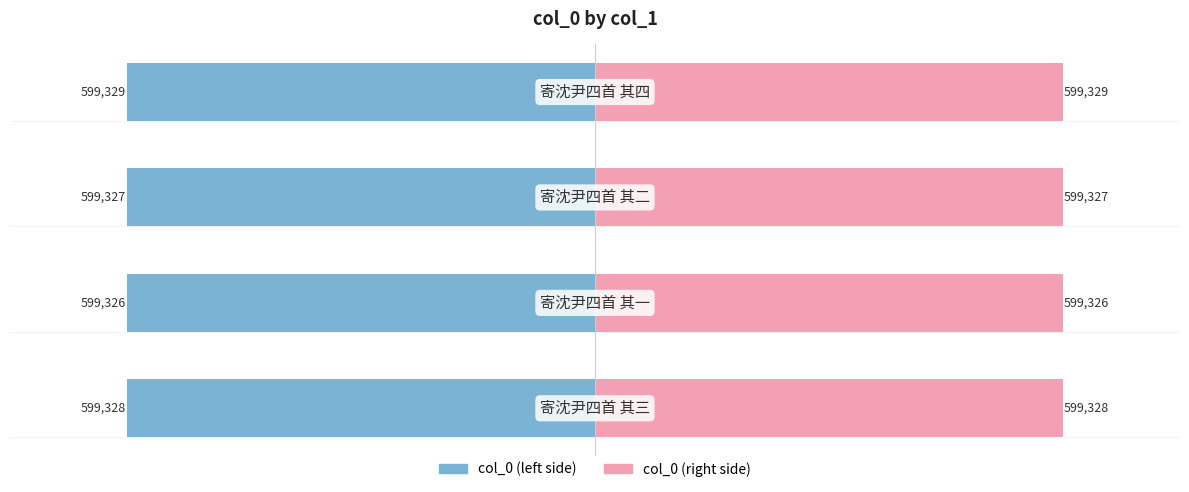

Reading left to right, transcribe all the data shown in this chart.

col_0 (left): -599328	-599326	-599327	-599329
col_0 (right): 599328	599326	599327	599329